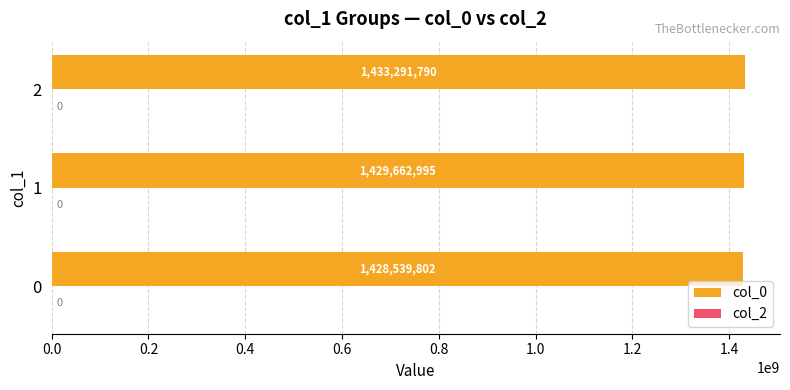

What is the difference between the maximum and minimum values?

4751988